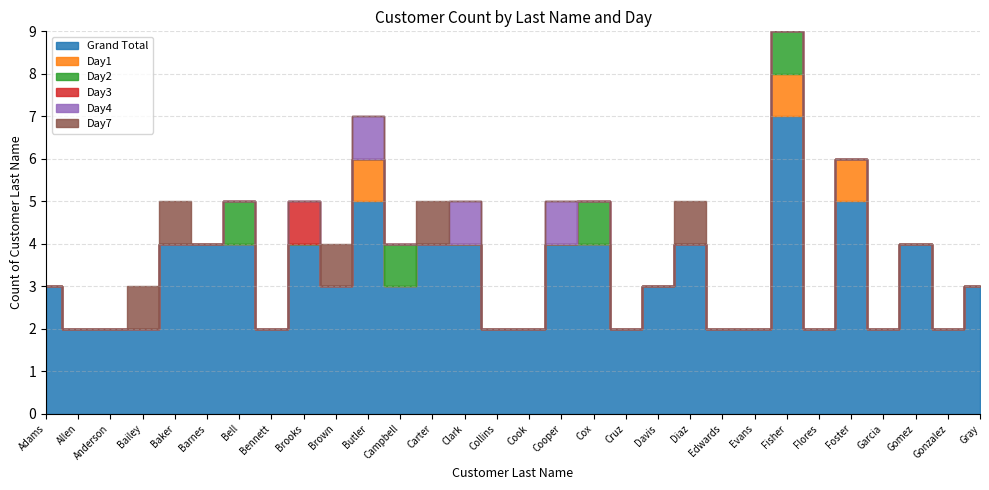

Between Bell and Brown, which series saw the biggest shift?

Grand Total